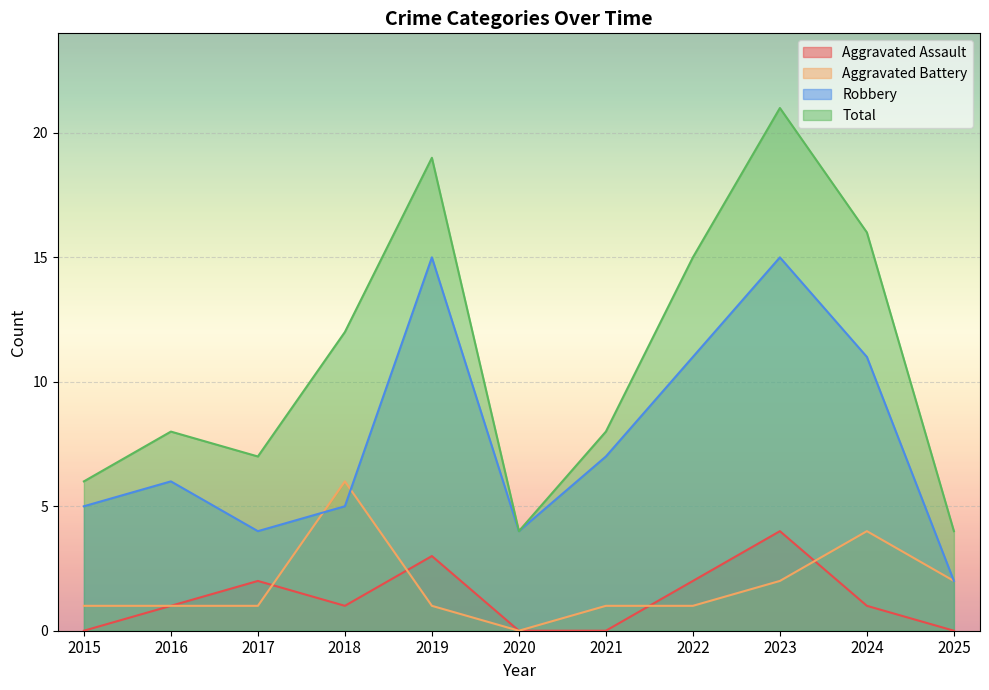

Is it true that Aggravated Assault equals 5 at 2019?

False